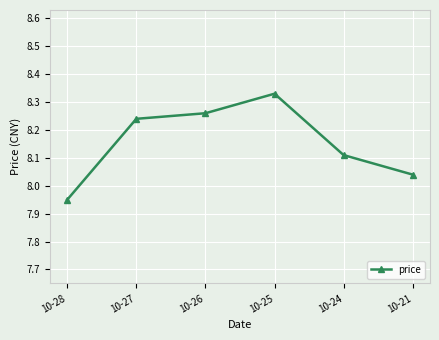

Is it true that the value at 10-25 is 3.9?

False